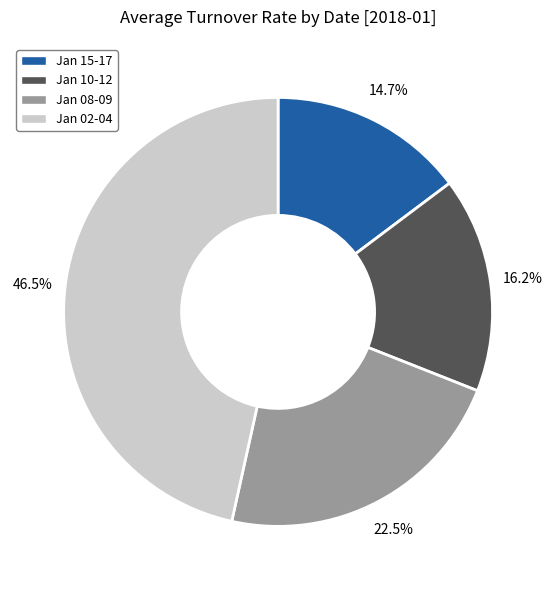

Rank the categories by value from lowest to highest.

Jan 15-17, Jan 10-12, Jan 08-09, Jan 02-04